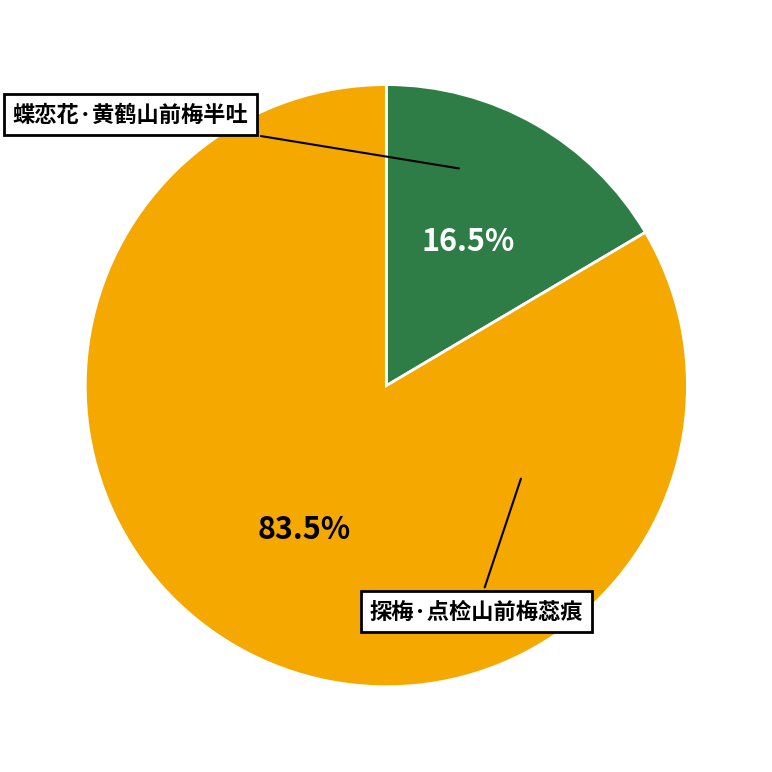

Is it true that 蝶恋花·黄鹤山前梅半吐 is 16% of the pie?

True